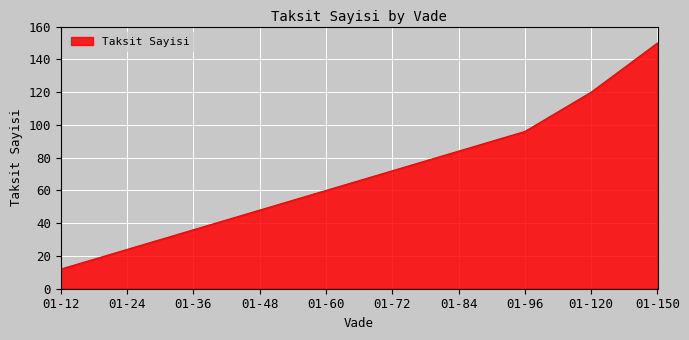

Rank the categories by value from highest to lowest.

01-150, 01-120, 01-96, 01-84, 01-72, 01-60, 01-48, 01-36, 01-24, 01-12